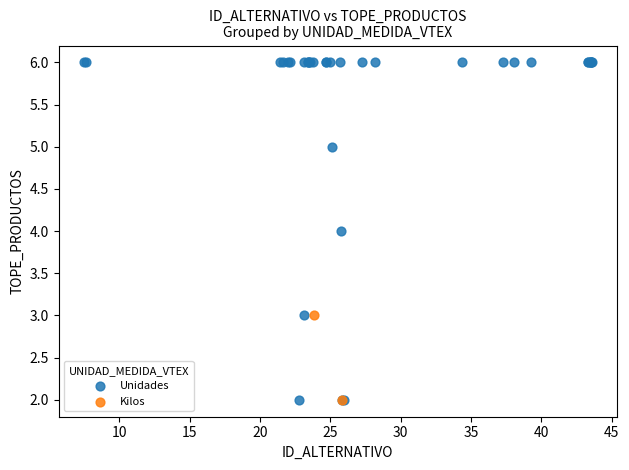

What are all the series names shown in the legend?

Unidades, Kilos